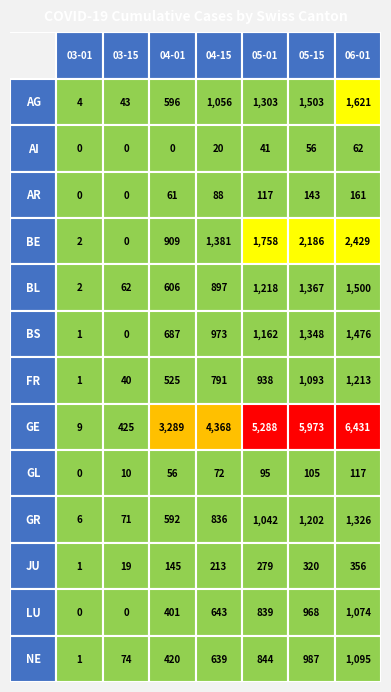

Which series changed the most between AG and BS?

GE